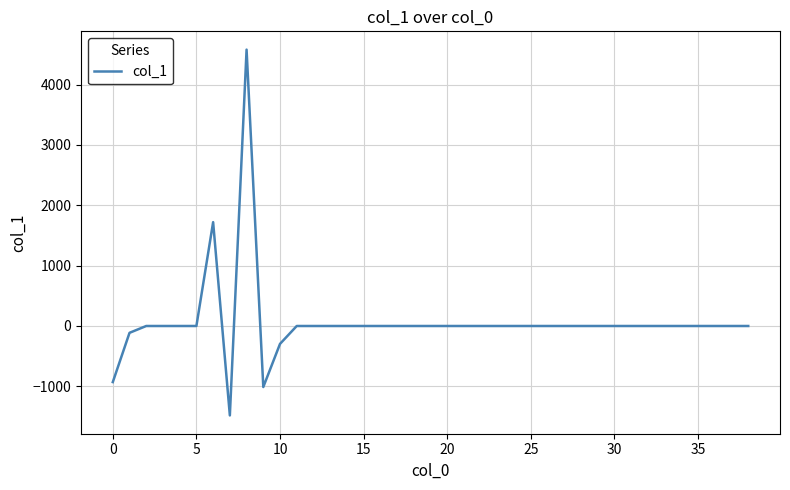

What is the greatest value displayed?

4579.5